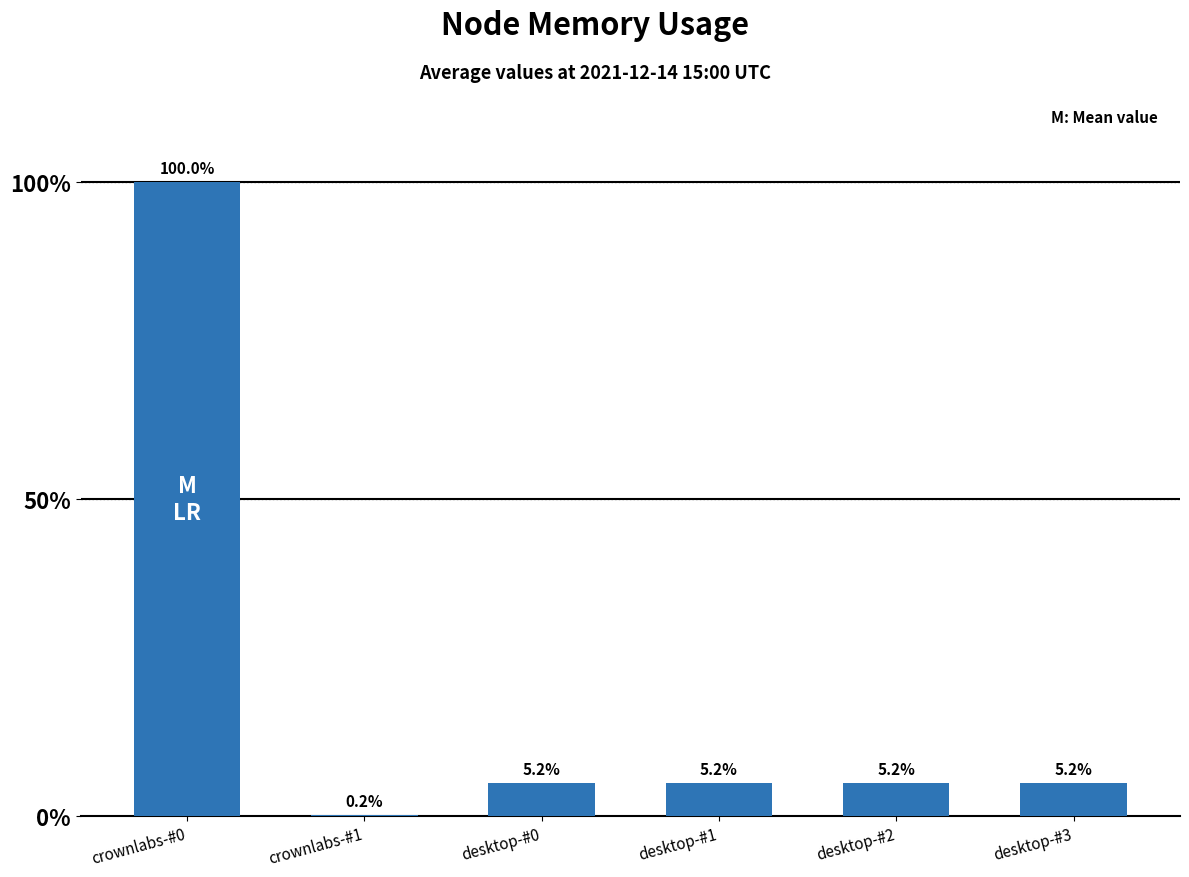

Is it true that the value at desktop-#0 is 5.6?

False